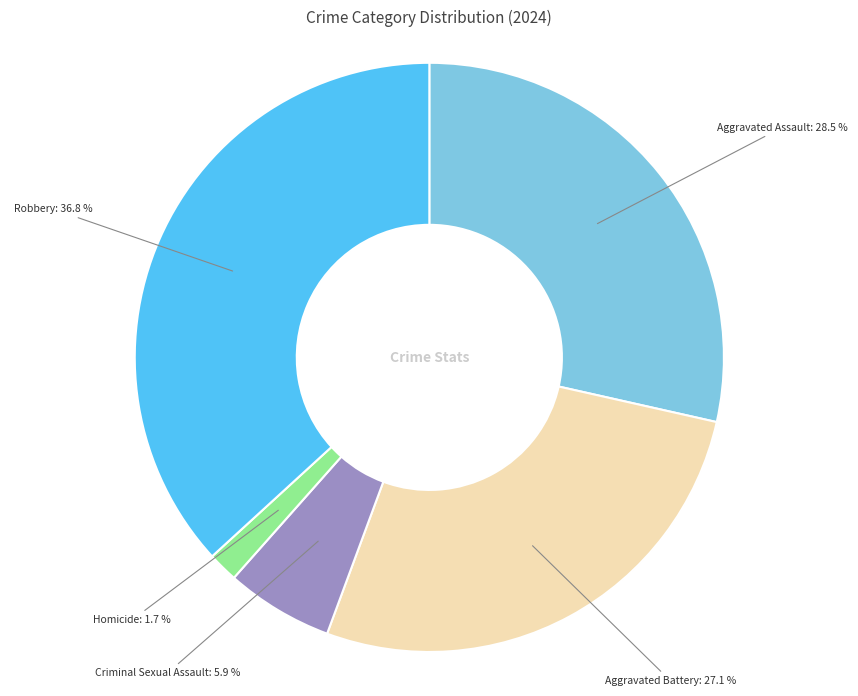

Is there a majority slice in this chart?

No